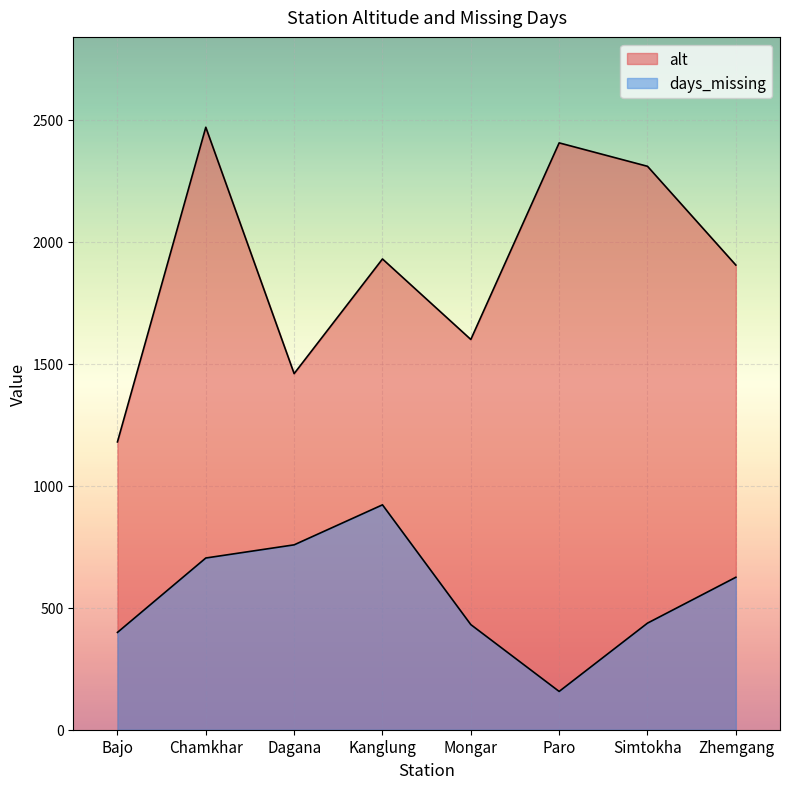

How many lines are shown in the chart?

2